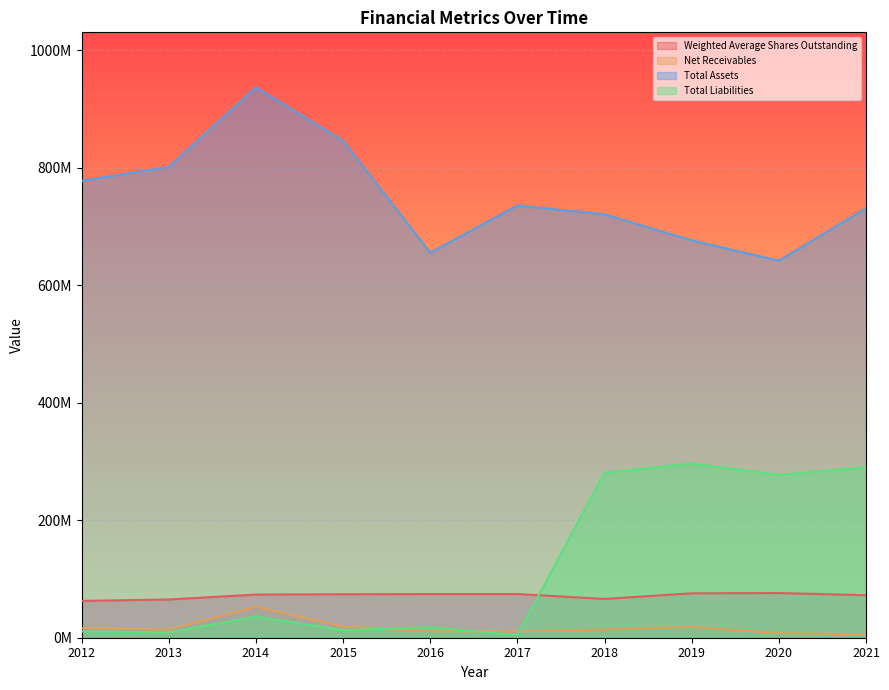

Rank the series at 2014 from highest to lowest value.

Total Assets, Weighted Average Shares Outstanding, Net Receivables, Total Liabilities